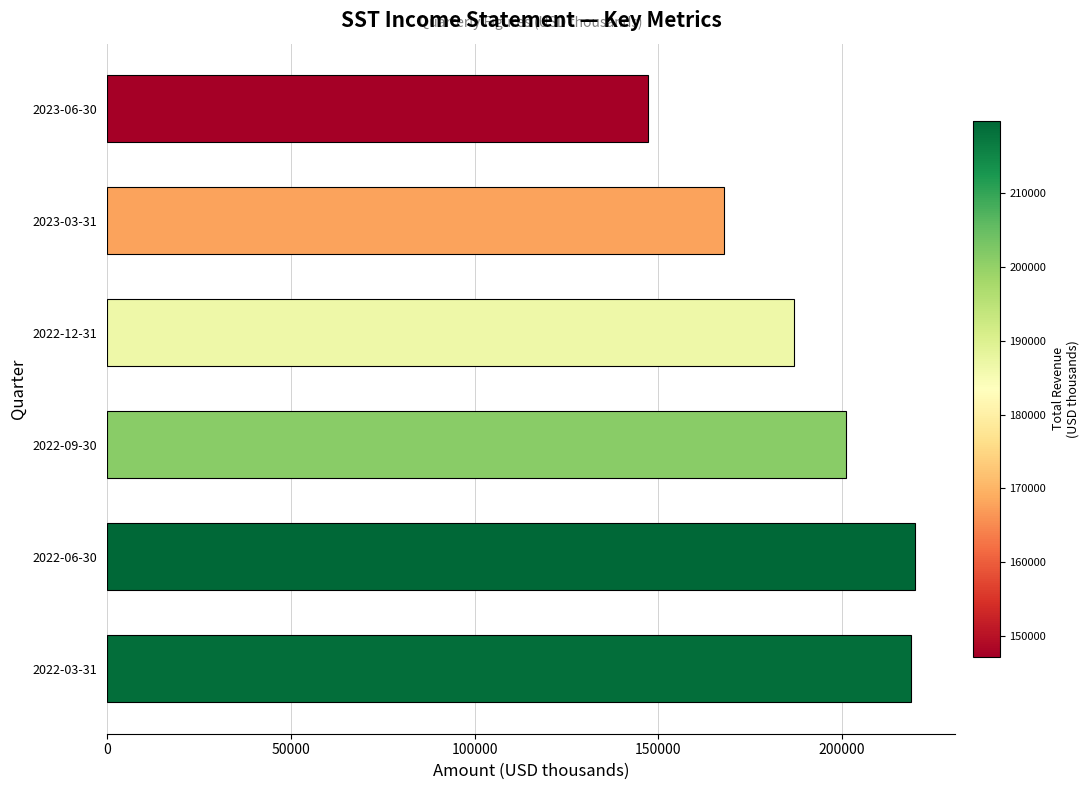

What is the maximum value shown in the chart?

219800